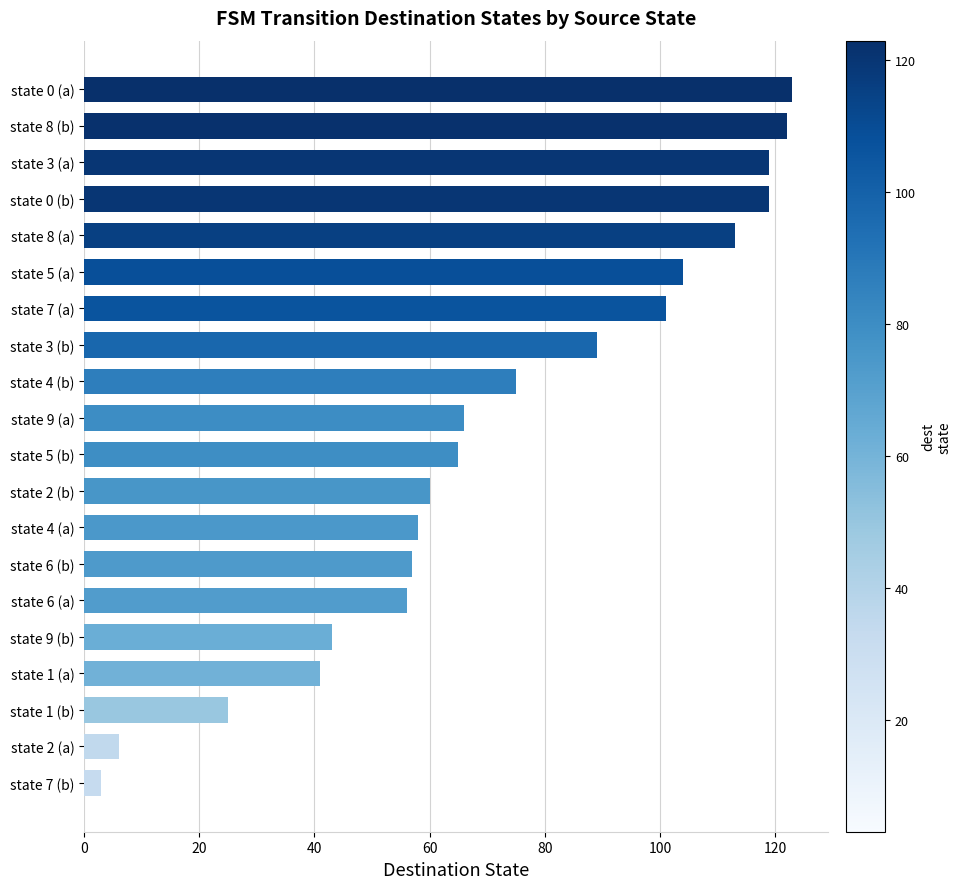

What is the change in value from state 3 (a) to state 9 (b)?

-76